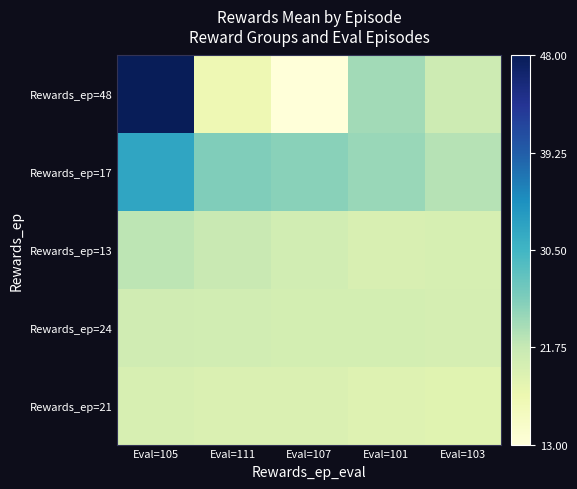

Reading right to left, what are all the values shown in this chart?

Rewards_ep=48: Eval=103=21.0	Eval=101=24.0	Eval=107=13.0	Eval=111=17.0	Eval=105=48.0
Rewards_ep=17: Eval=103=22.8	Eval=101=24.6	Eval=107=25.5	Eval=111=26.0	Eval=105=32.5
Rewards_ep=13: Eval=103=20.0	Eval=101=19.8	Eval=107=20.6	Eval=111=21.5	Eval=105=22.4
Rewards_ep=24: Eval=103=20.1	Eval=101=20.3	Eval=107=20.3	Eval=111=20.6	Eval=105=20.8
Rewards_ep=21: Eval=103=18.9	Eval=101=19.1	Eval=107=19.5	Eval=111=19.6	Eval=105=19.9